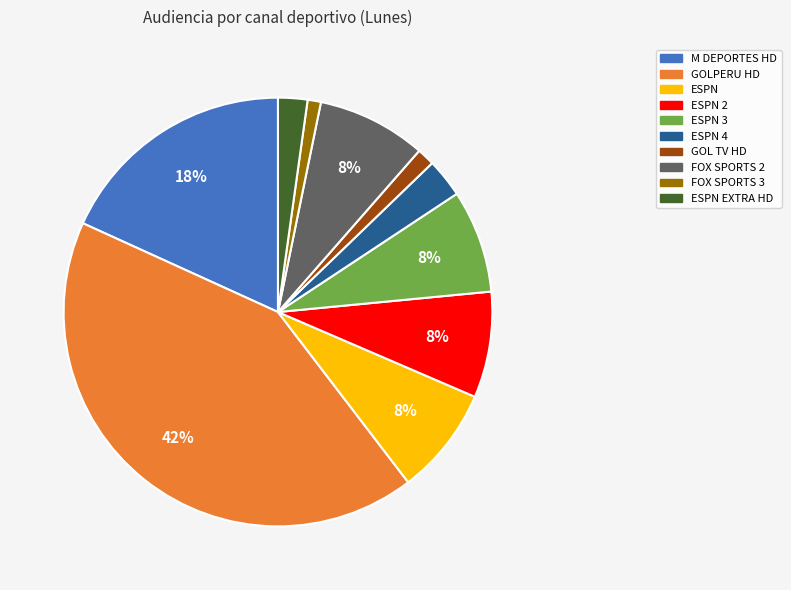

Between FOX SPORTS 2 and M DEPORTES HD, which is larger?

M DEPORTES HD